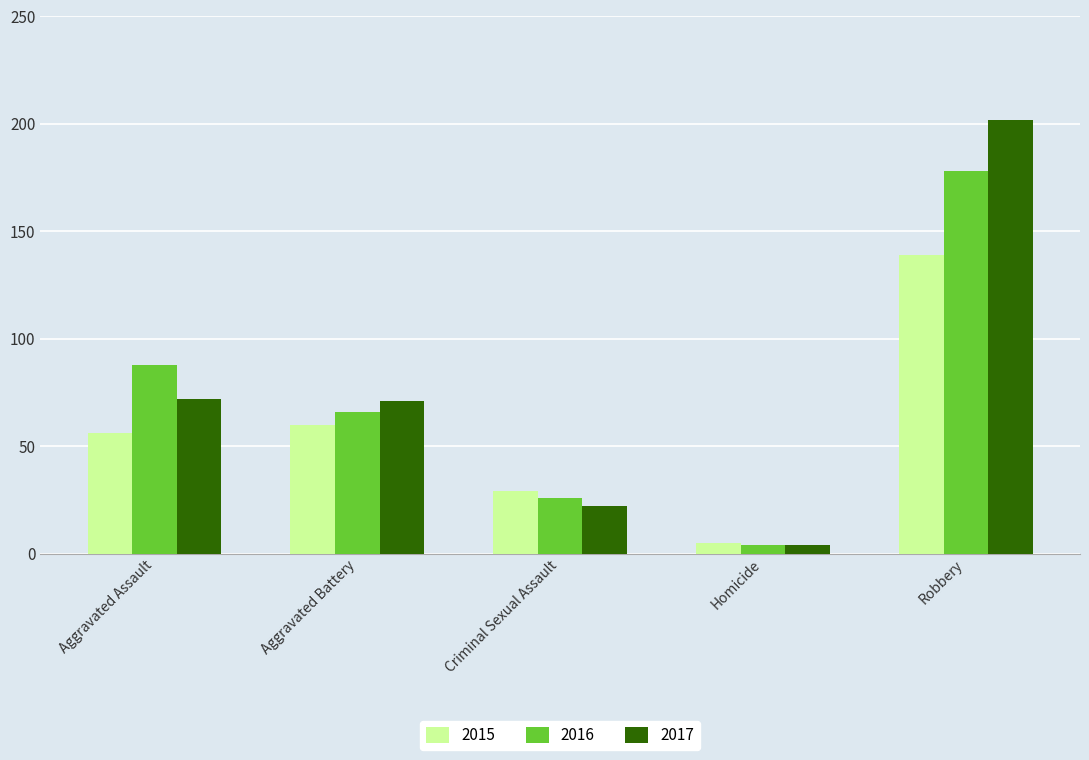

How many groups of bars are there?

5